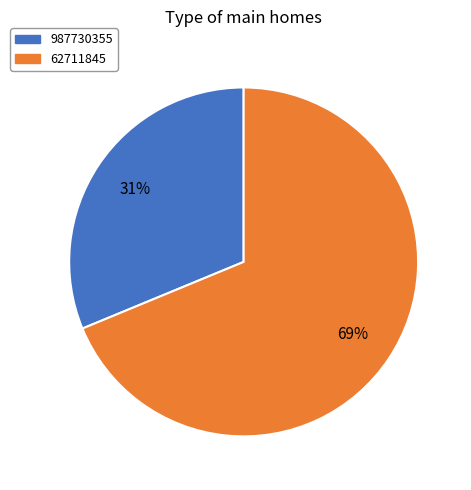

Is the sum of 62711845 and 987730355 greater than half?

Yes